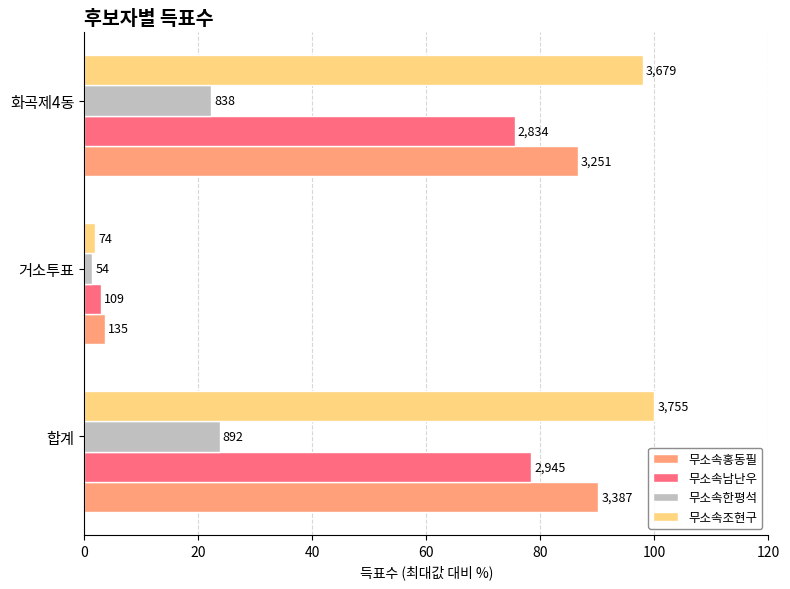

What are all the series names shown in the legend?

무소속홍동필, 무소속남난우, 무소속한평석, 무소속조현구